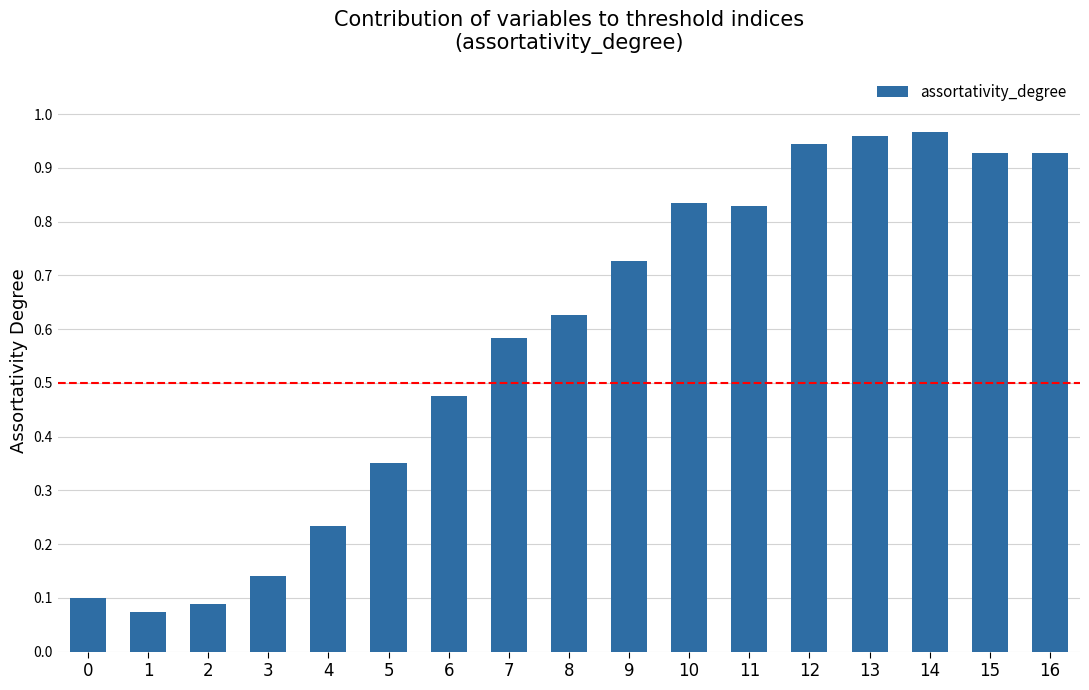

What is the sum of all values?

9.8